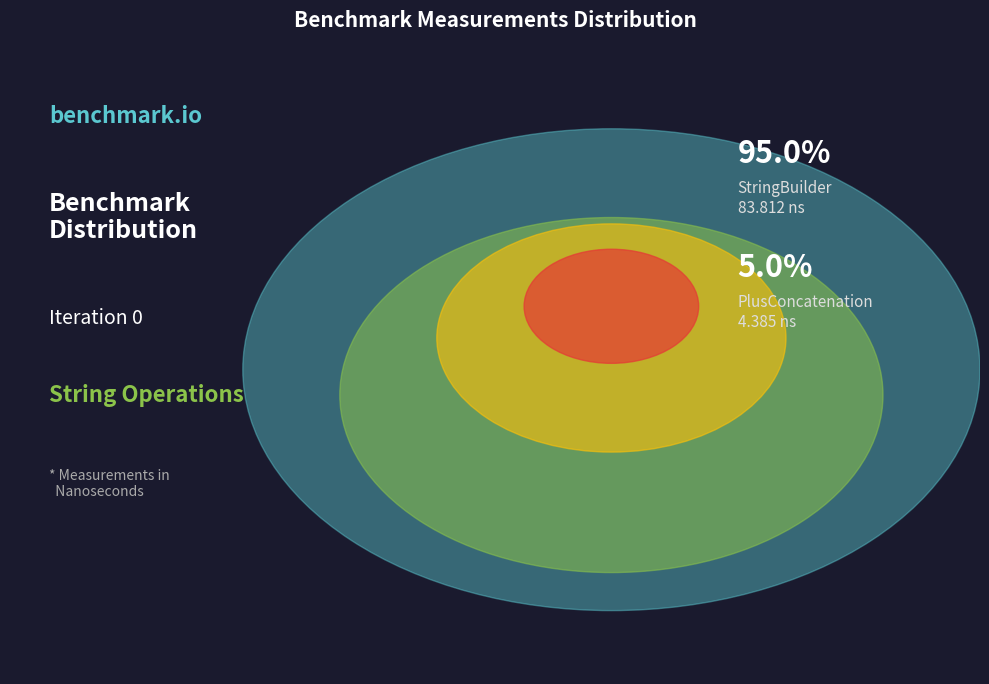

To the nearest percent, what is the difference between the StringBuilder and PlusConcatenation slice percentages?

90%